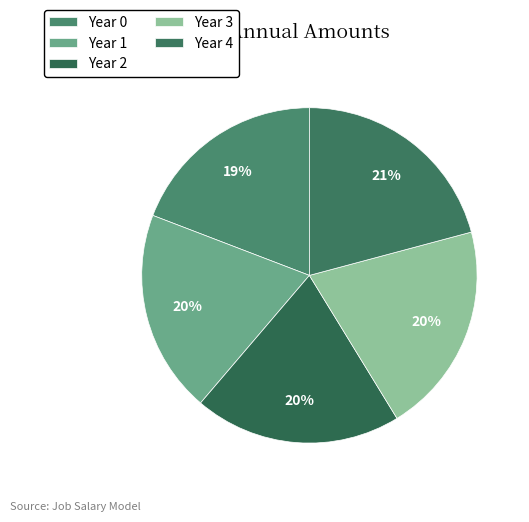

Count the number of slices in the pie.

5